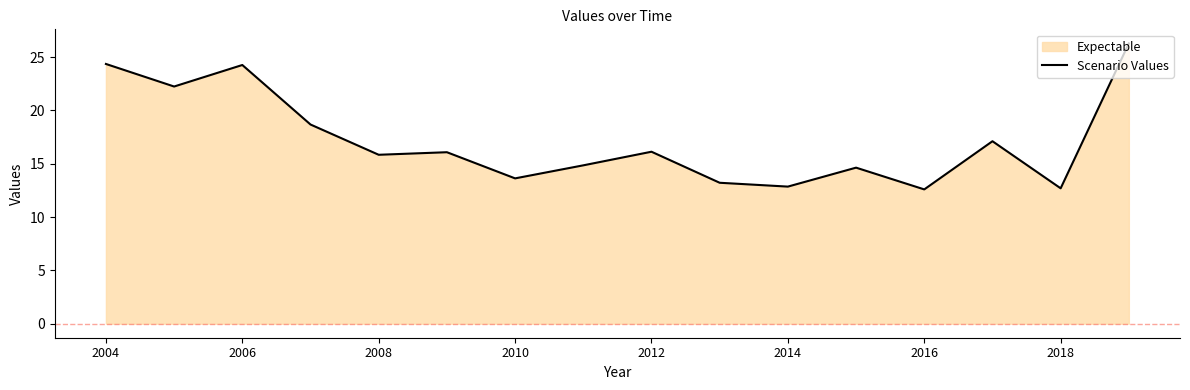

At which category does the data reach its first local peak?

2006